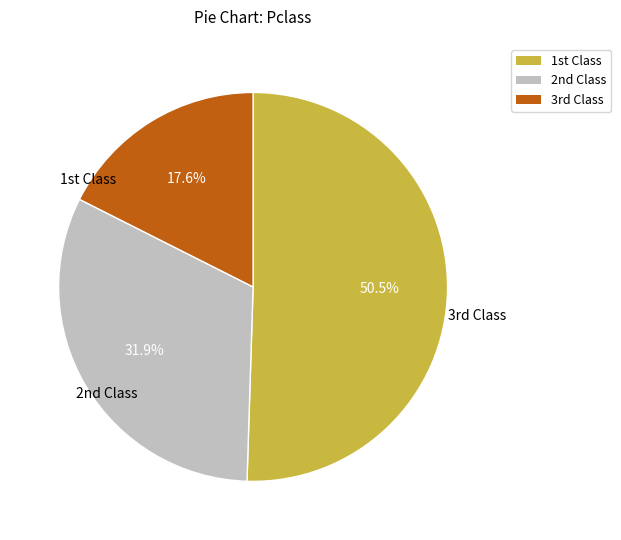

Does any single category account for the majority?

Yes